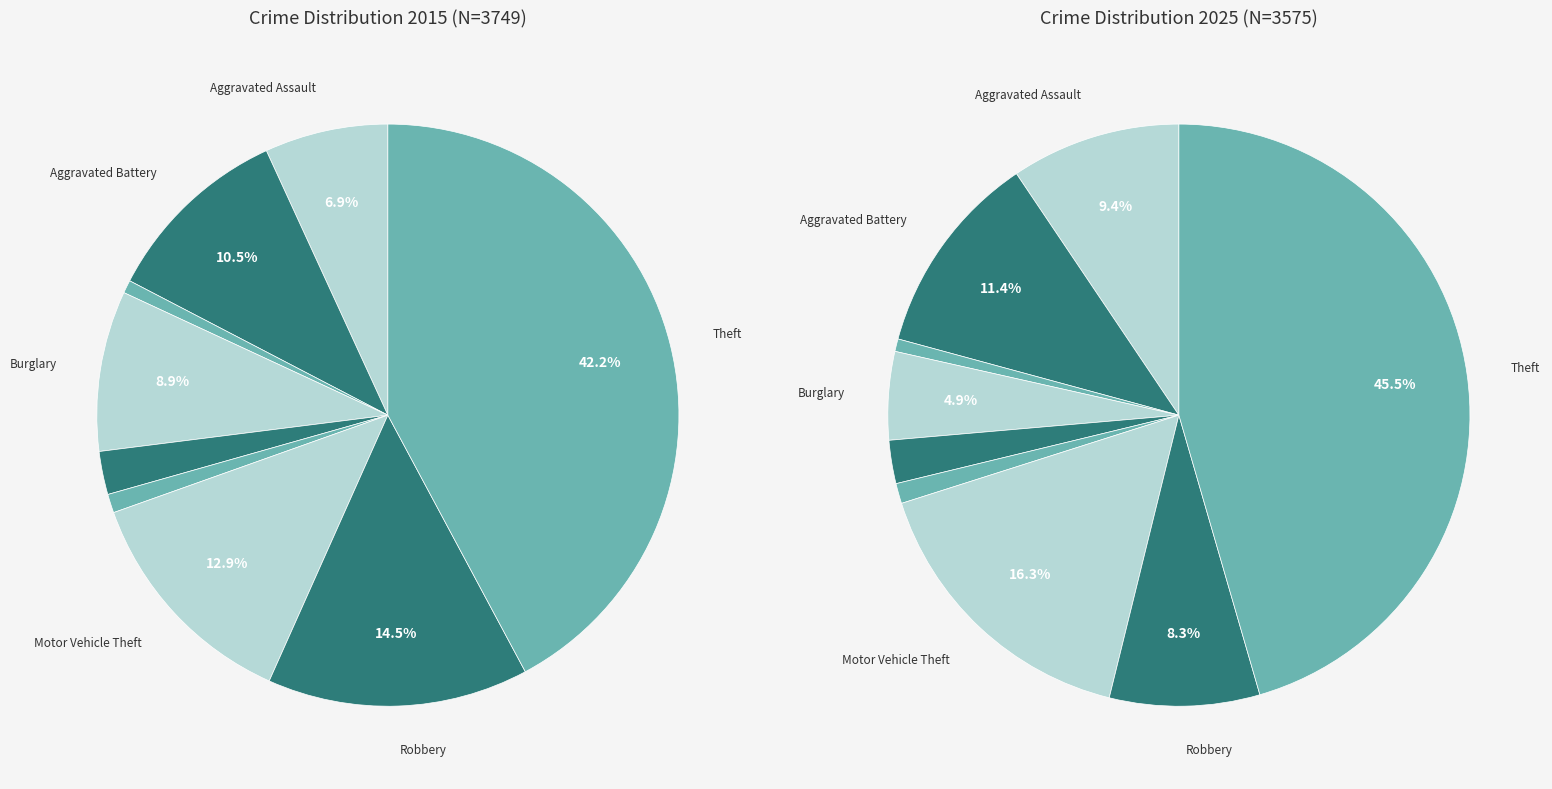

To the nearest percent, what is the difference between the 6 and 5 slice percentages?

15%